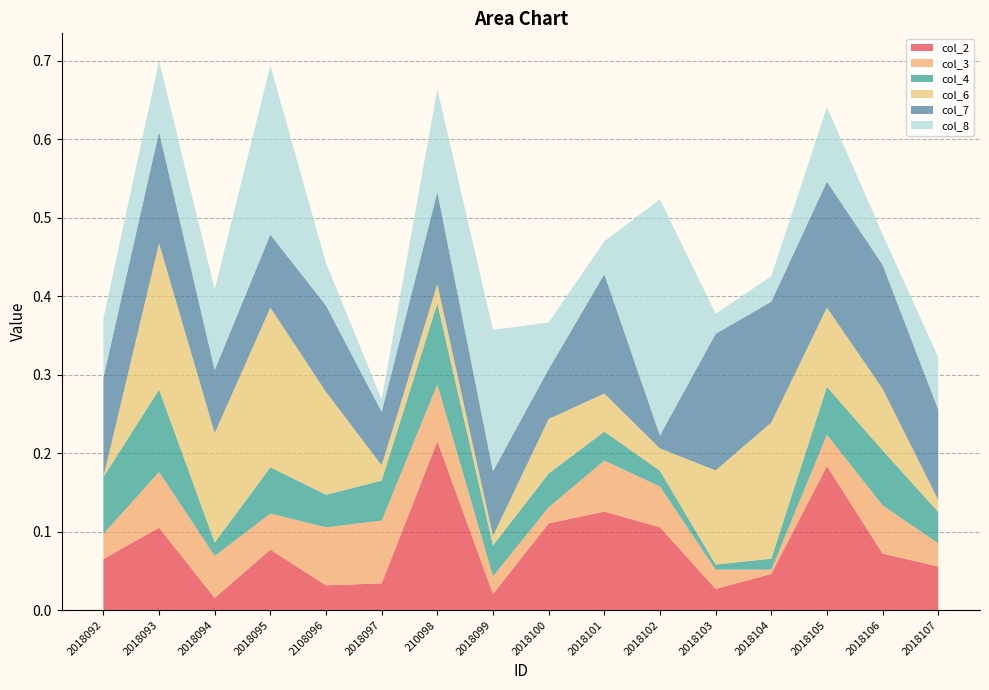

Reading right to left, what are all the values shown in this chart?

col_2: 2018107=0.1	2018106=0.1	2018105=0.2	2018104=0.0	2018103=0.0	2018102=0.1	2018101=0.1	2018100=0.1	2018099=0.0	210098=0.2	2018097=0.0	2108096=0.0	2018095=0.1	2018094=0.0	2018093=0.1	2018092=0.1
col_3: 2018107=0.0	2018106=0.1	2018105=0.0	2018104=0.0	2018103=0.0	2018102=0.1	2018101=0.1	2018100=0.0	2018099=0.0	210098=0.1	2018097=0.1	2108096=0.1	2018095=0.0	2018094=0.1	2018093=0.1	2018092=0.0
col_4: 2018107=0.0	2018106=0.1	2018105=0.1	2018104=0.0	2018103=0.0	2018102=0.0	2018101=0.0	2018100=0.0	2018099=0.0	210098=0.1	2018097=0.1	2108096=0.0	2018095=0.1	2018094=0.0	2018093=0.1	2018092=0.1
col_6: 2018107=0.0	2018106=0.1	2018105=0.1	2018104=0.2	2018103=0.1	2018102=0.0	2018101=0.0	2018100=0.1	2018099=0.0	210098=0.0	2018097=0.0	2108096=0.1	2018095=0.2	2018094=0.1	2018093=0.2	2018092=0.0
col_7: 2018107=0.1	2018106=0.2	2018105=0.2	2018104=0.2	2018103=0.2	2018102=0.0	2018101=0.2	2018100=0.1	2018099=0.1	210098=0.1	2018097=0.1	2108096=0.1	2018095=0.1	2018094=0.1	2018093=0.1	2018092=0.1
col_8: 2018107=0.1	2018106=0.0	2018105=0.1	2018104=0.0	2018103=0.0	2018102=0.3	2018101=0.0	2018100=0.1	2018099=0.2	210098=0.1	2018097=0.0	2108096=0.1	2018095=0.2	2018094=0.1	2018093=0.1	2018092=0.1